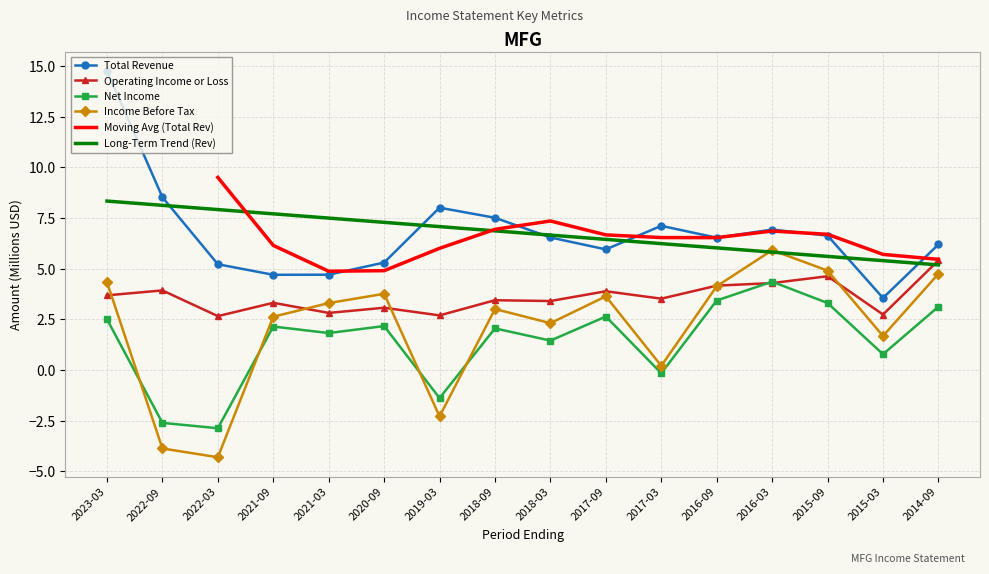

What is the sum of all Income Before Tax values?

34.1